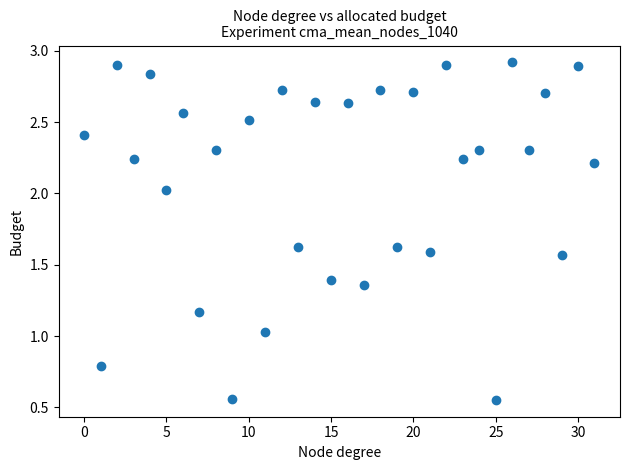

What is the range of Y values (max minus min)?

2.4